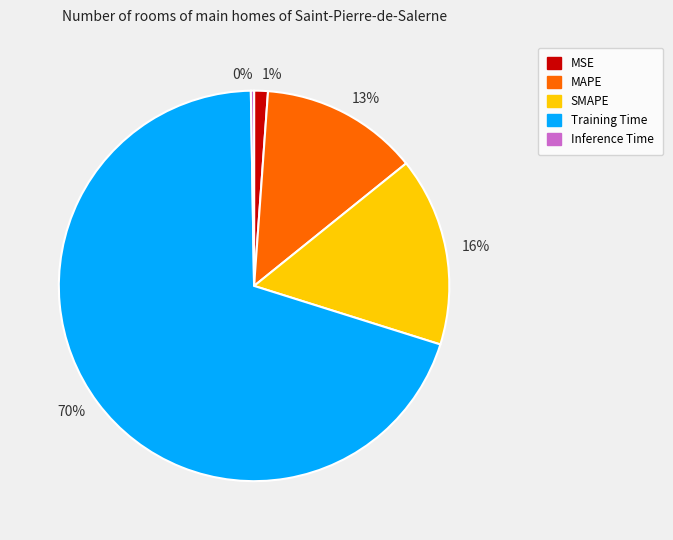

Do 16% and 13% together represent more than half of the pie?

No